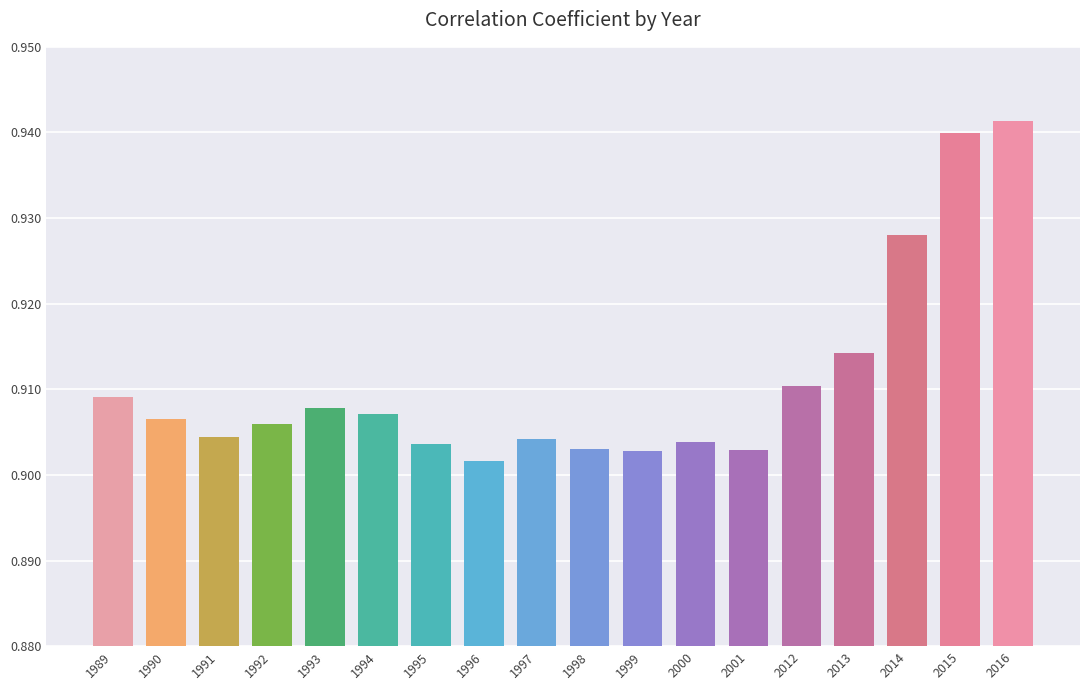

True or false: the data shows 1.3 at 1999.

False